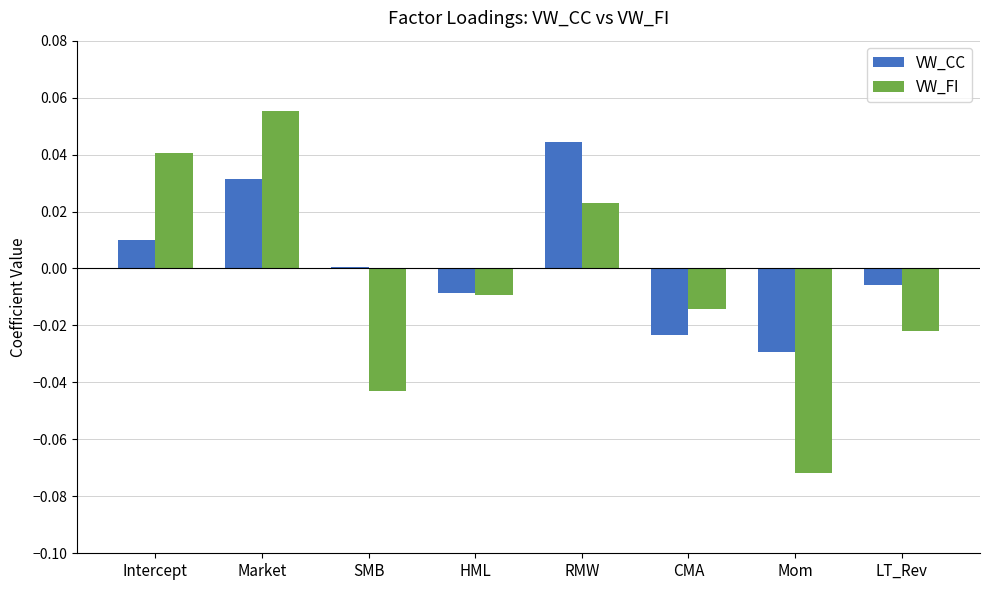

Which label corresponds to the largest value in the chart?

Market